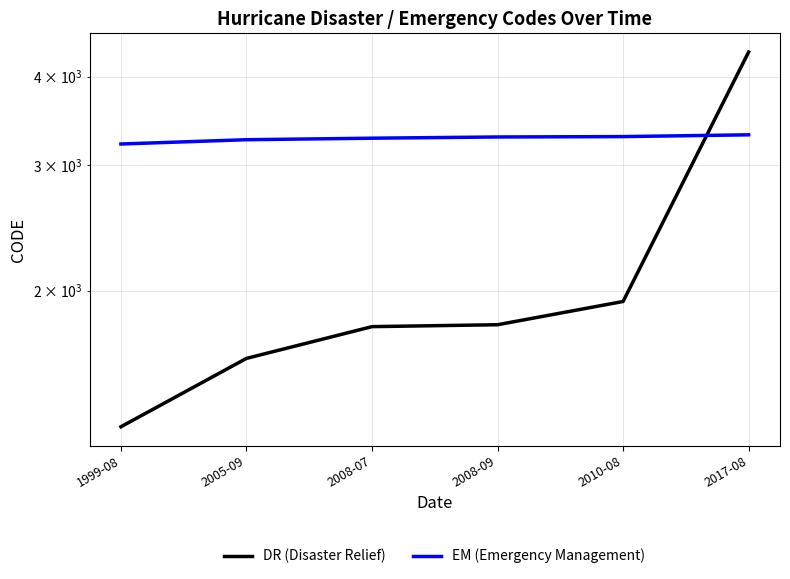

Which has a higher value, 2017-08 or 2005-09?

2017-08